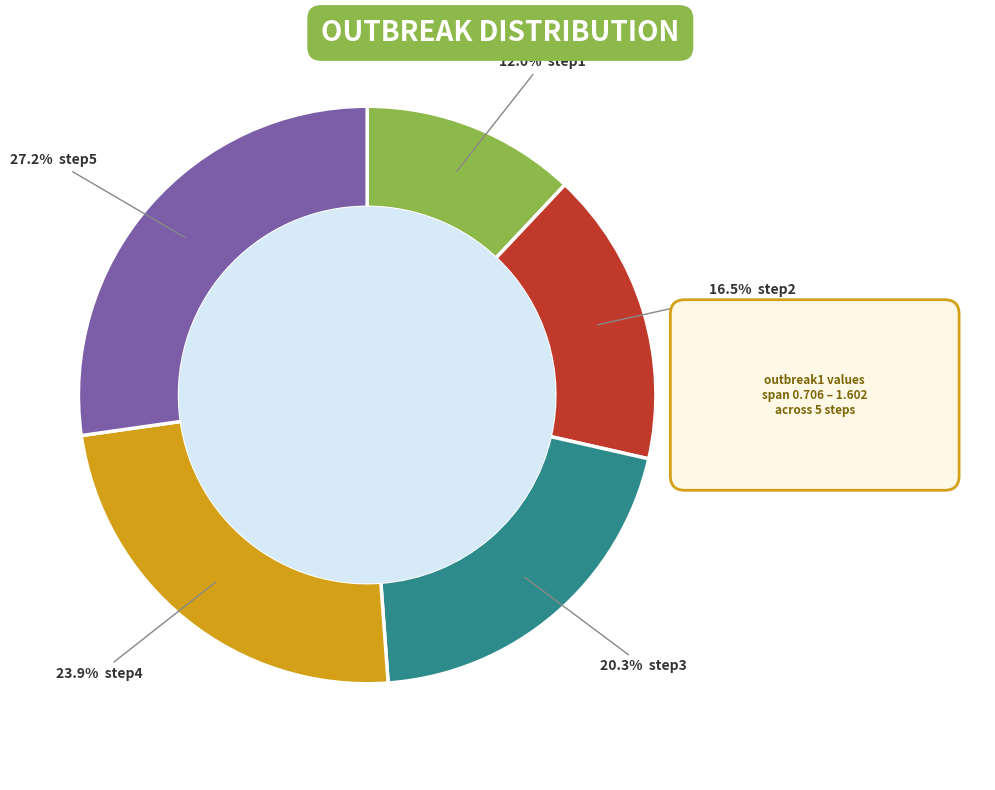

Is there any slice that represents more than half of the pie?

No